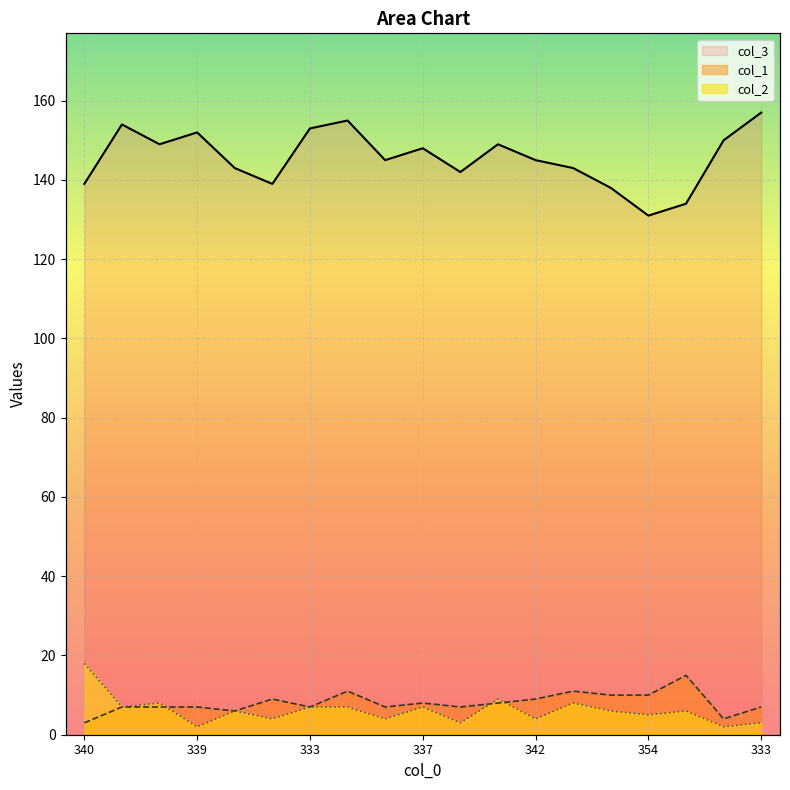

Between 336 and 333, which series saw the biggest shift?

col_3